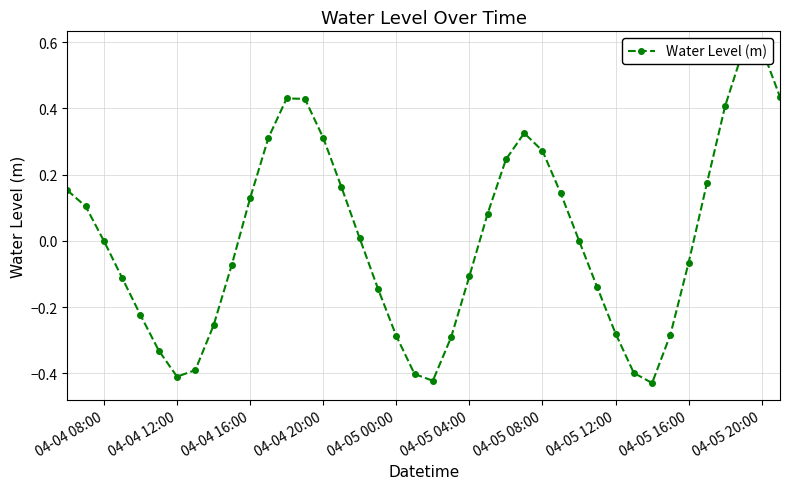

What is the difference between the maximum and minimum values?

1.0